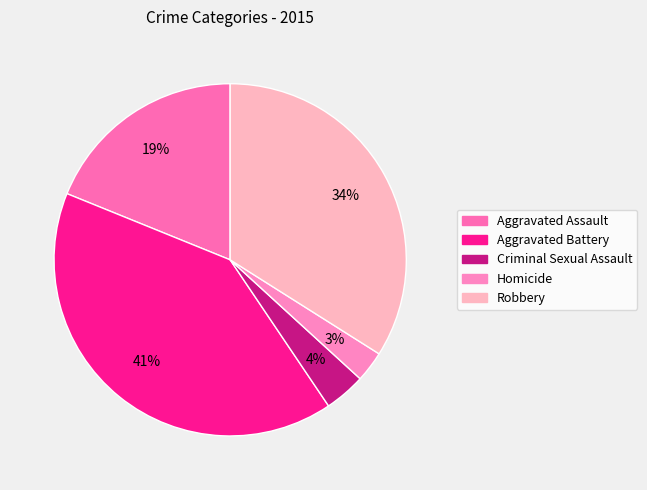

What is the smallest slice in the pie chart?

Homicide